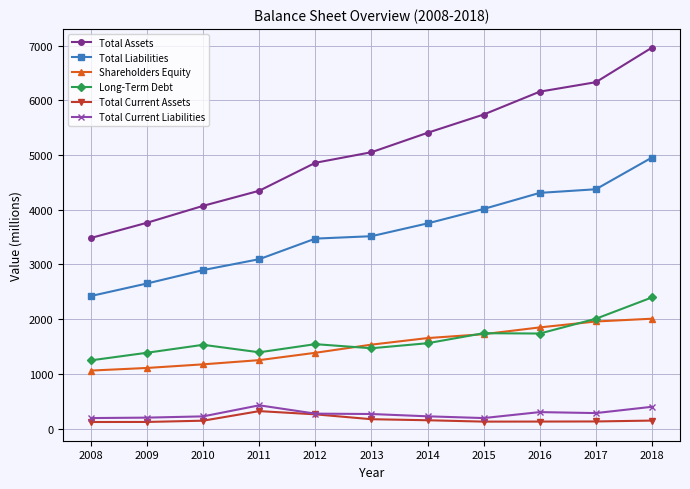

What is the value of the Total Current Assets point at the 4th from the left?

320